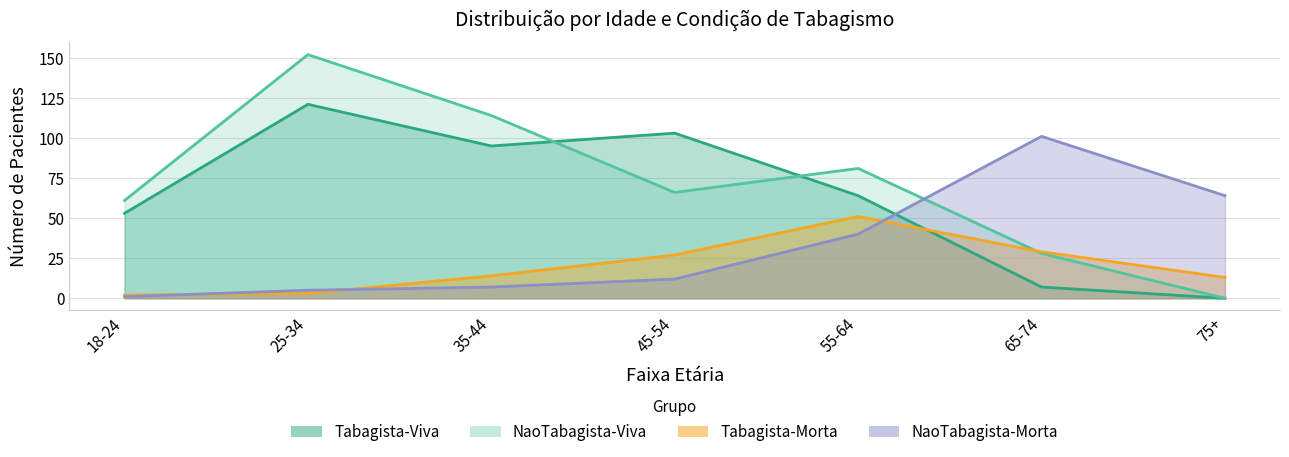

What is the total value across all series at 55-64?

236